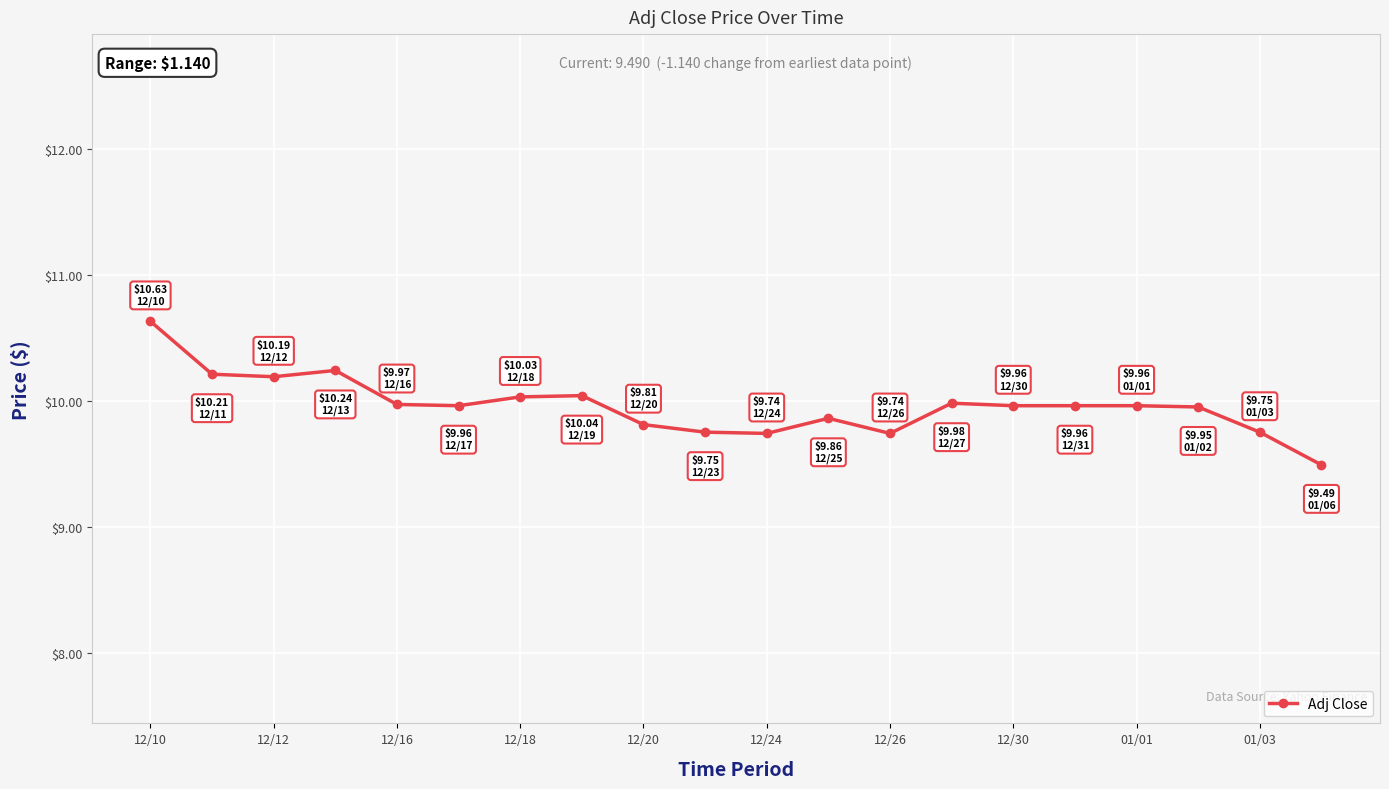

How many lines are shown in the chart?

1